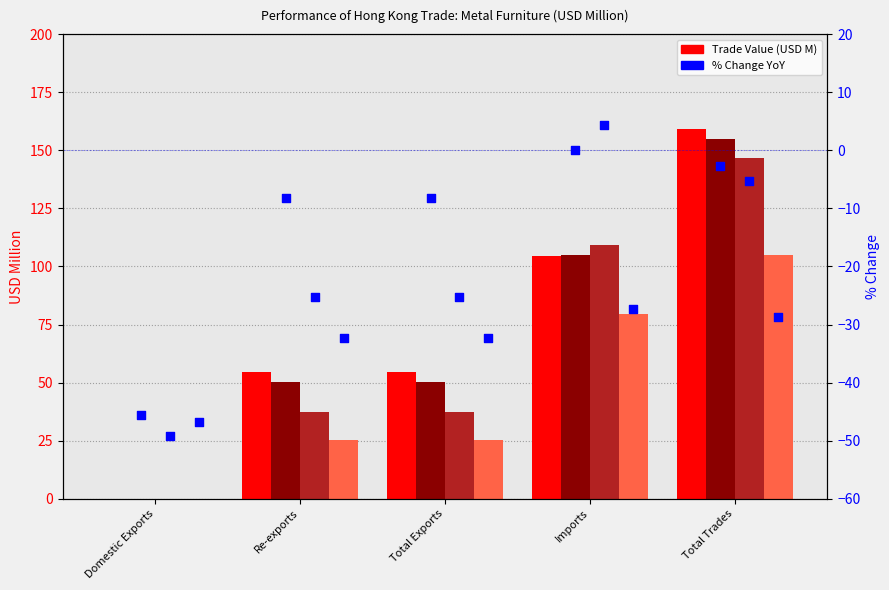

Is the value of 201712 at Domestic Exports greater than the value of 201912 at Total Exports?

No